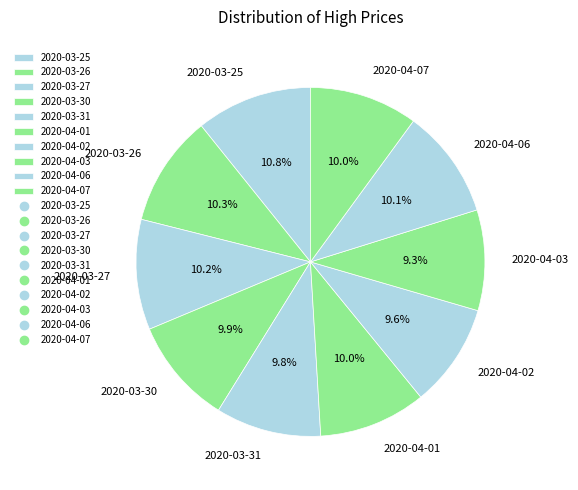

Do 2020-03-31 and 2020-04-03 together represent more than half of the pie?

No